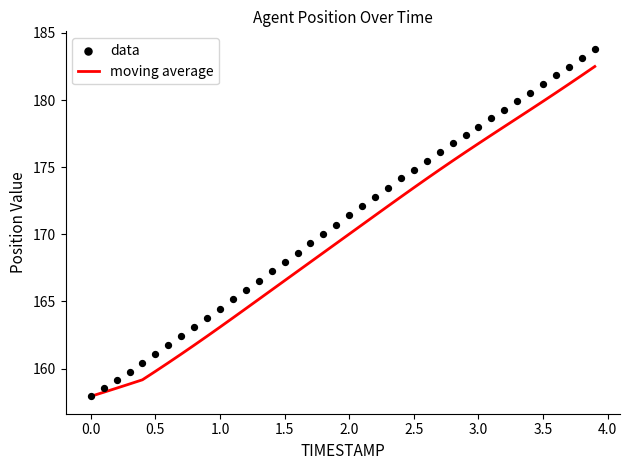

The moving average series shows 170.0 at 2.0. True or false?

True